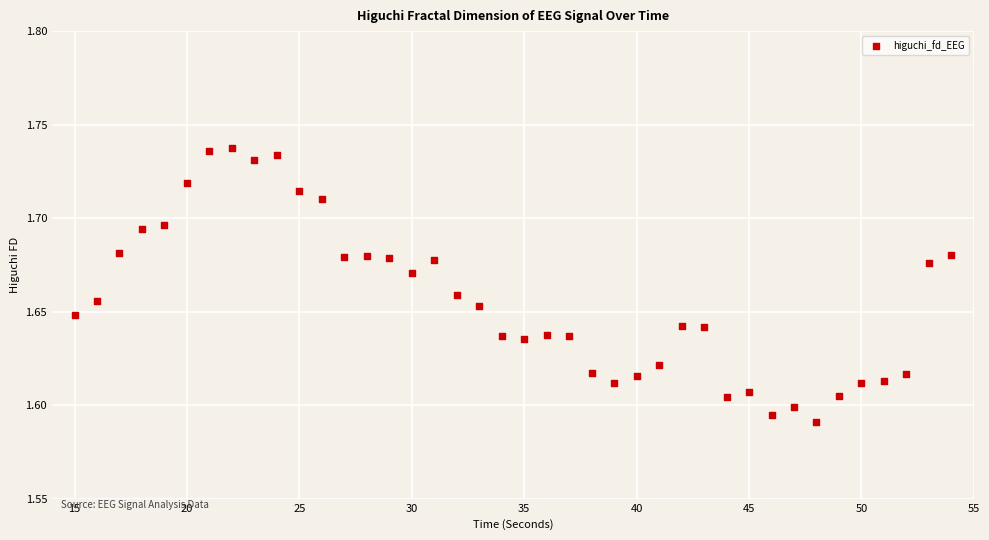

What is the range of X values (max minus min)?

39.0